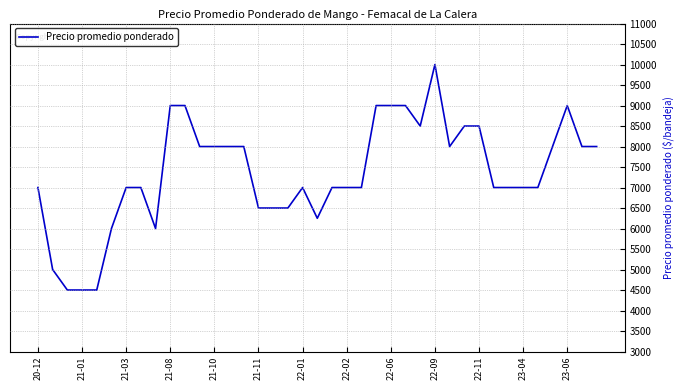

What is the minimum value shown in the chart?

4500